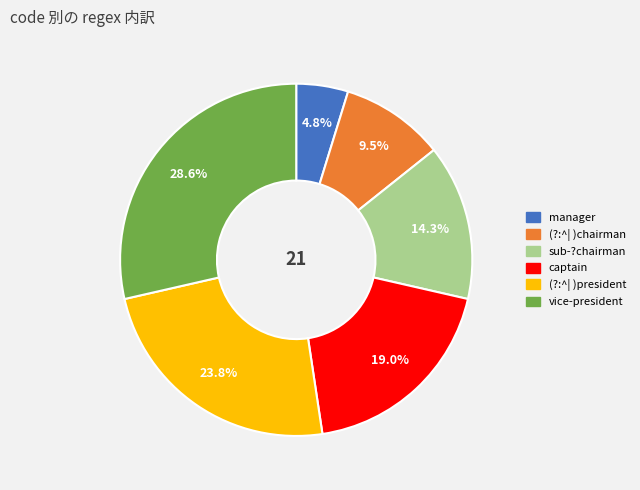

Which category has the biggest portion of the pie?

vice-president